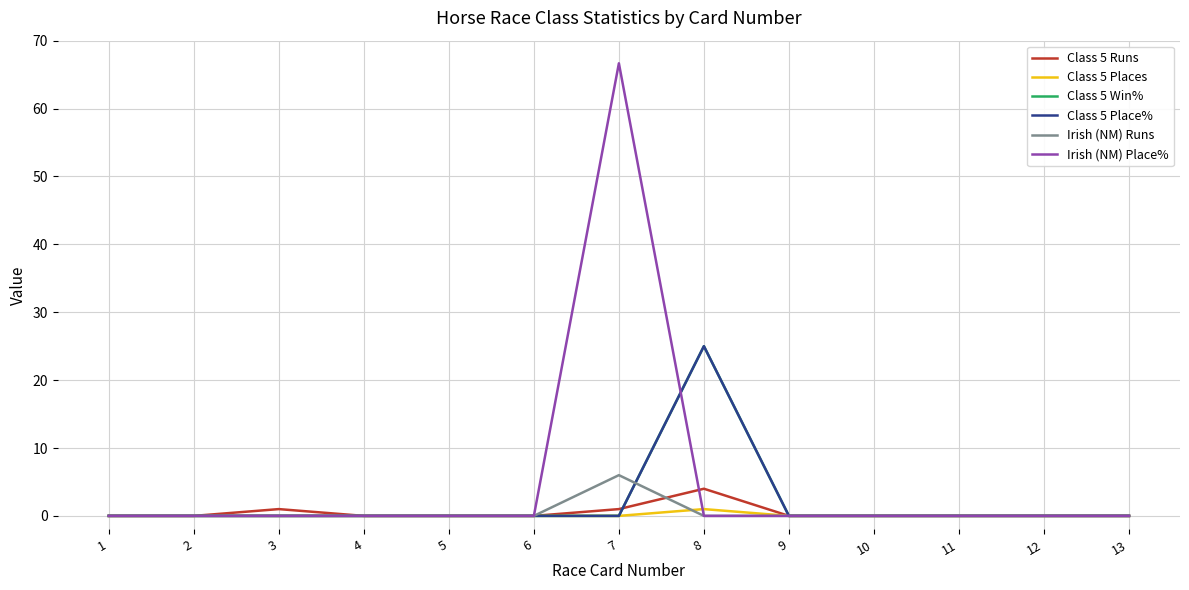

Does the chart display data point markers on the line(s)?

No